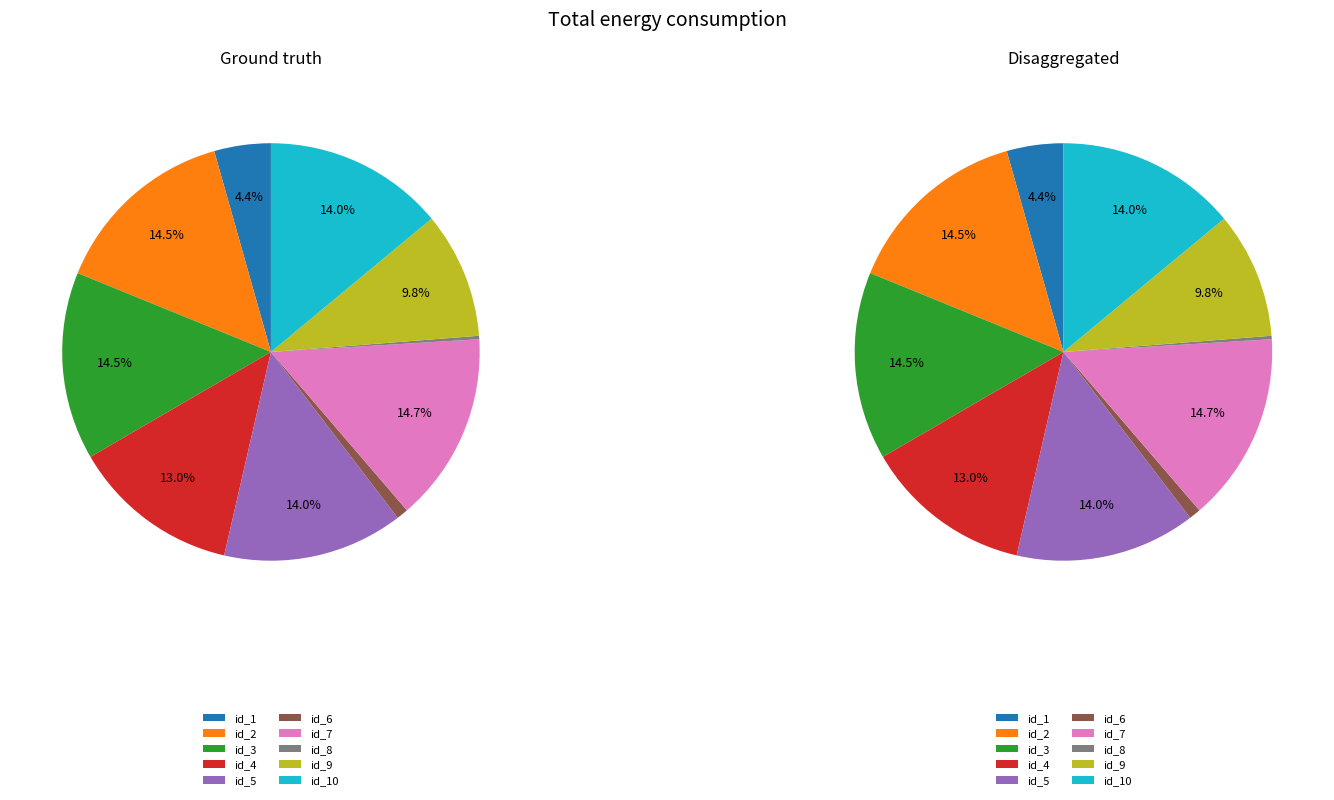

To the nearest percent, what is the average slice percentage?

10%